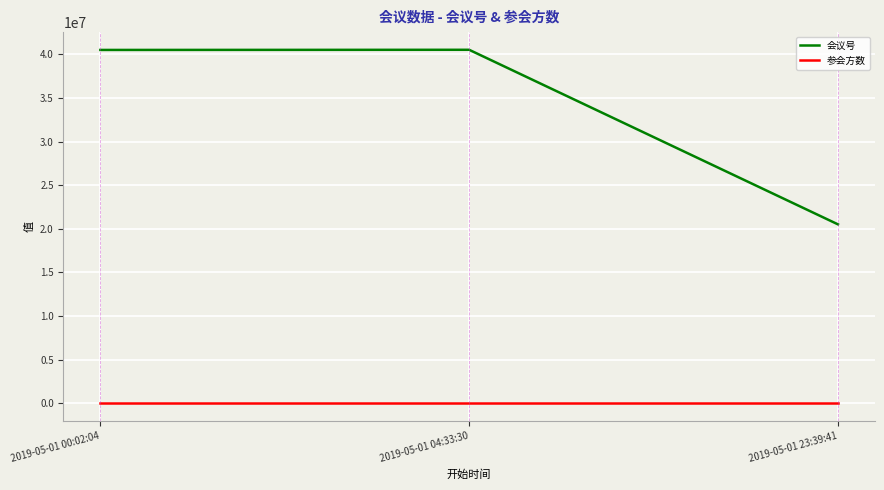

What is the approximate value of 会议号 at 2019-05-01 23:39:41, to the nearest 50?

20518600